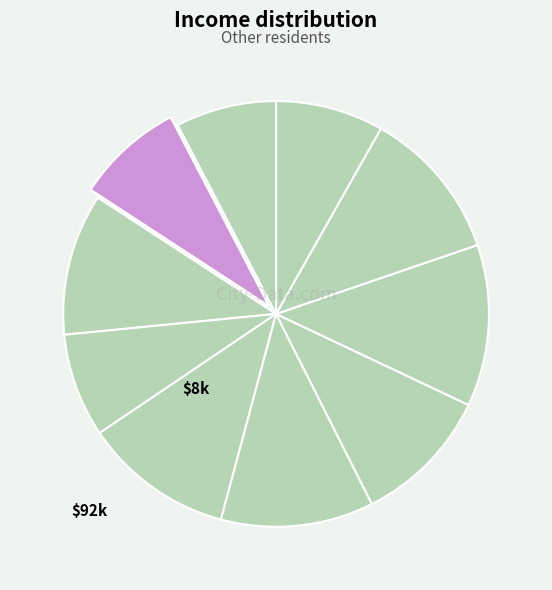

How many segments does this pie chart have?

10